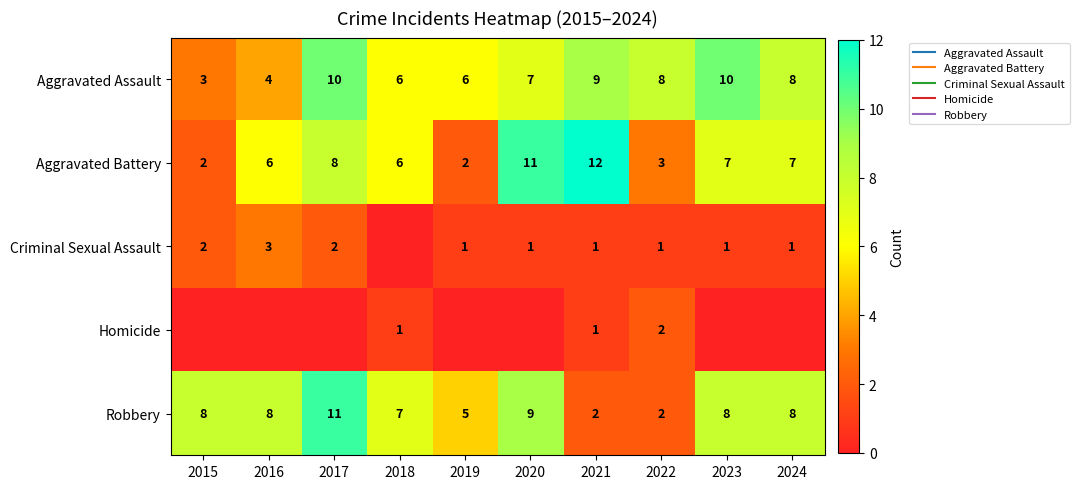

Where is Criminal Sexual Assault nearest to the value 1?

2019